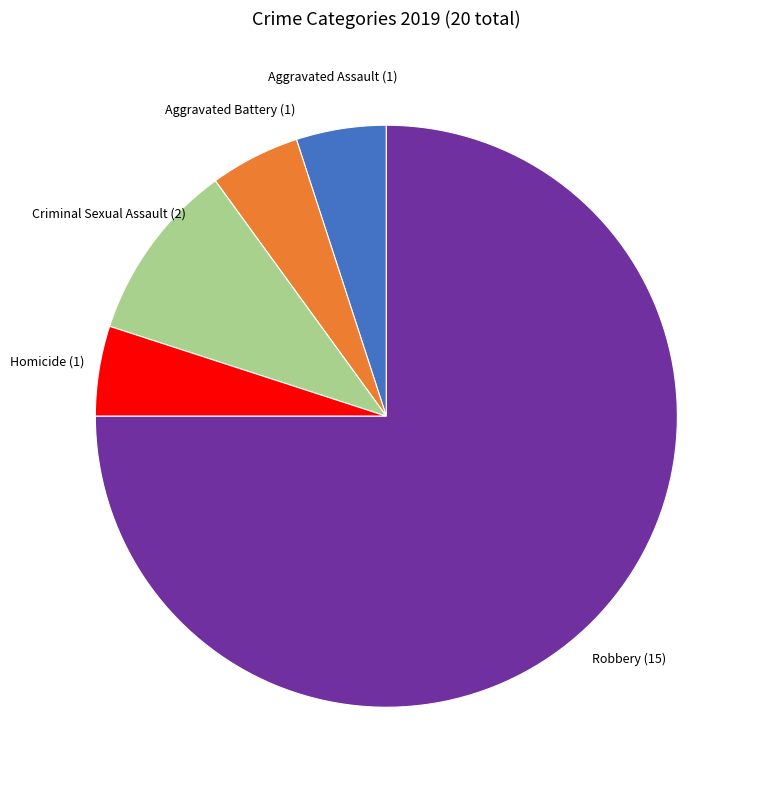

What is the ratio of the value at Aggravated Battery to the value at Aggravated Assault?

1.0